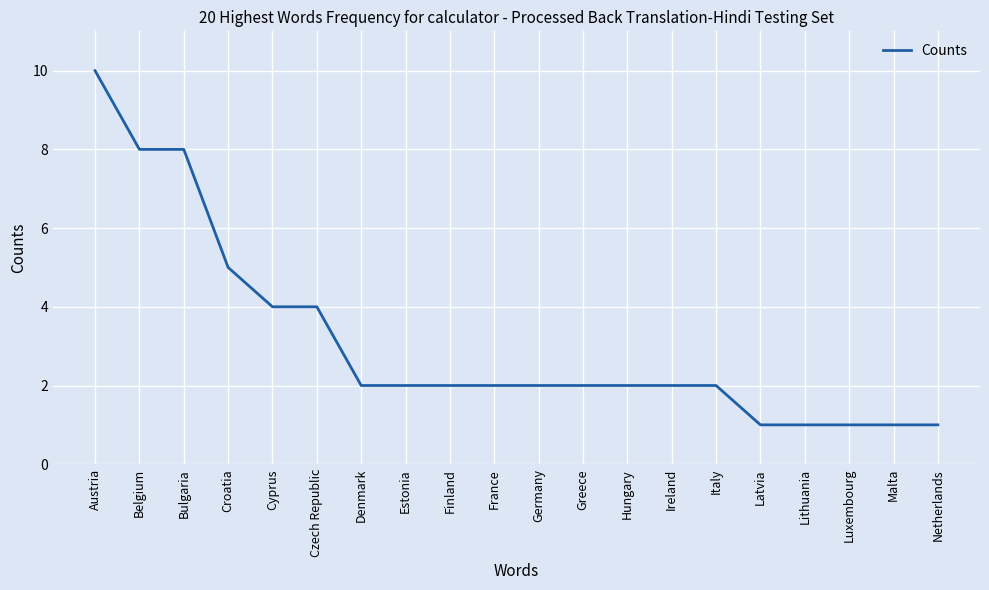

What is the difference between the maximum and minimum values?

9